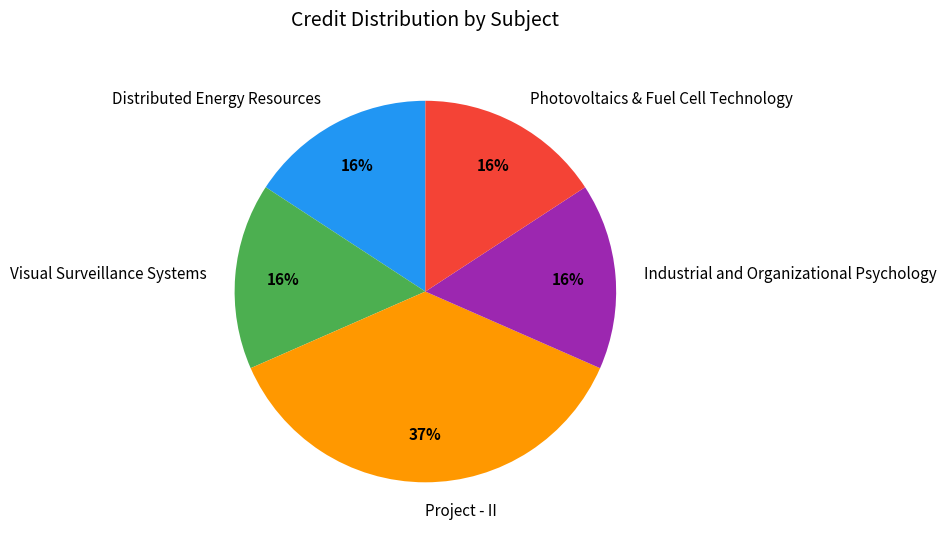

What percentage is the Photovoltaics & Fuel Cell Technology slice, to the nearest percent?

16%